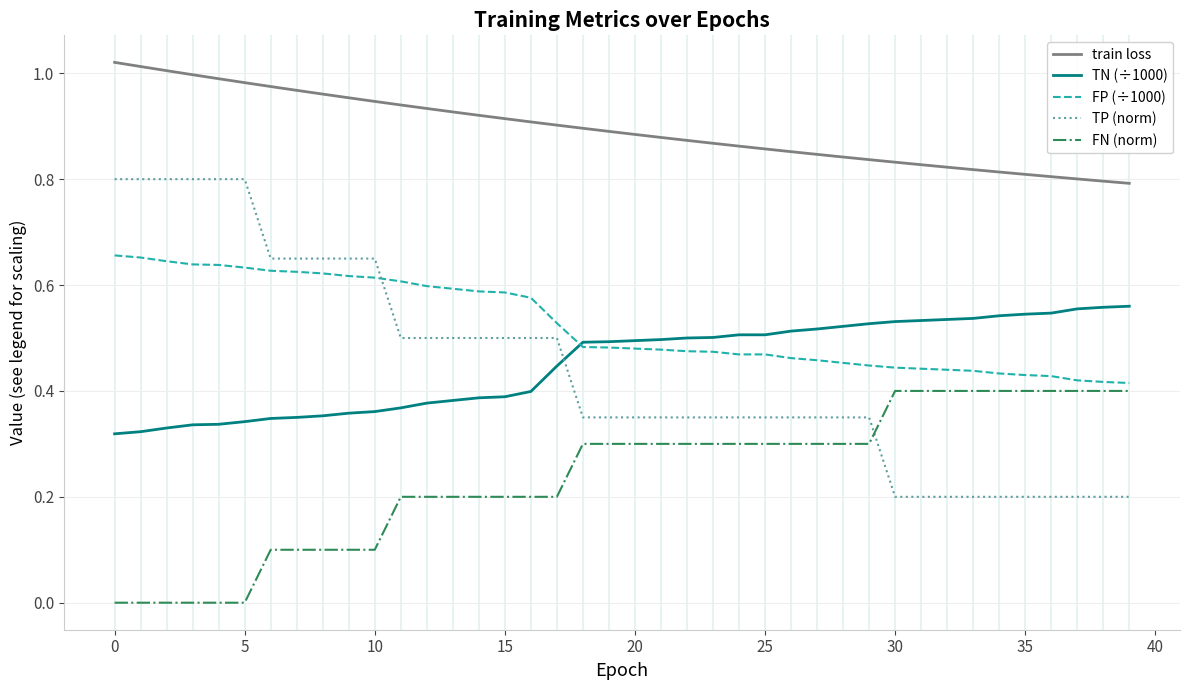

True or false: train loss and FN (norm) intersect in this chart.

False